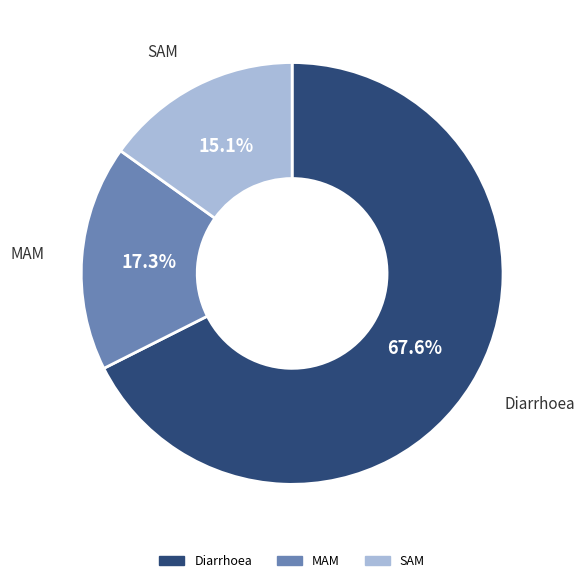

Which has a higher value, MAM or SAM?

MAM